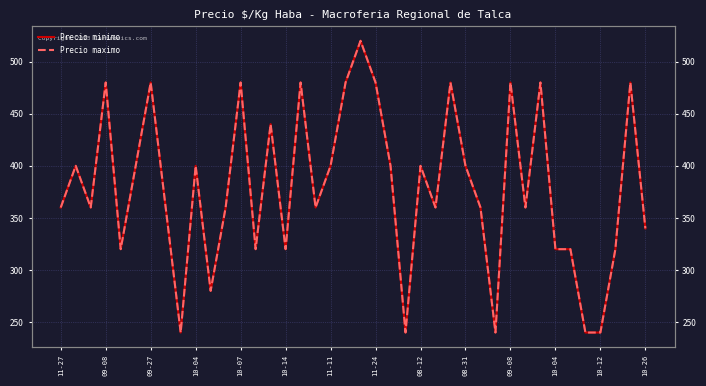

Between 23 and 29, which is larger?

23